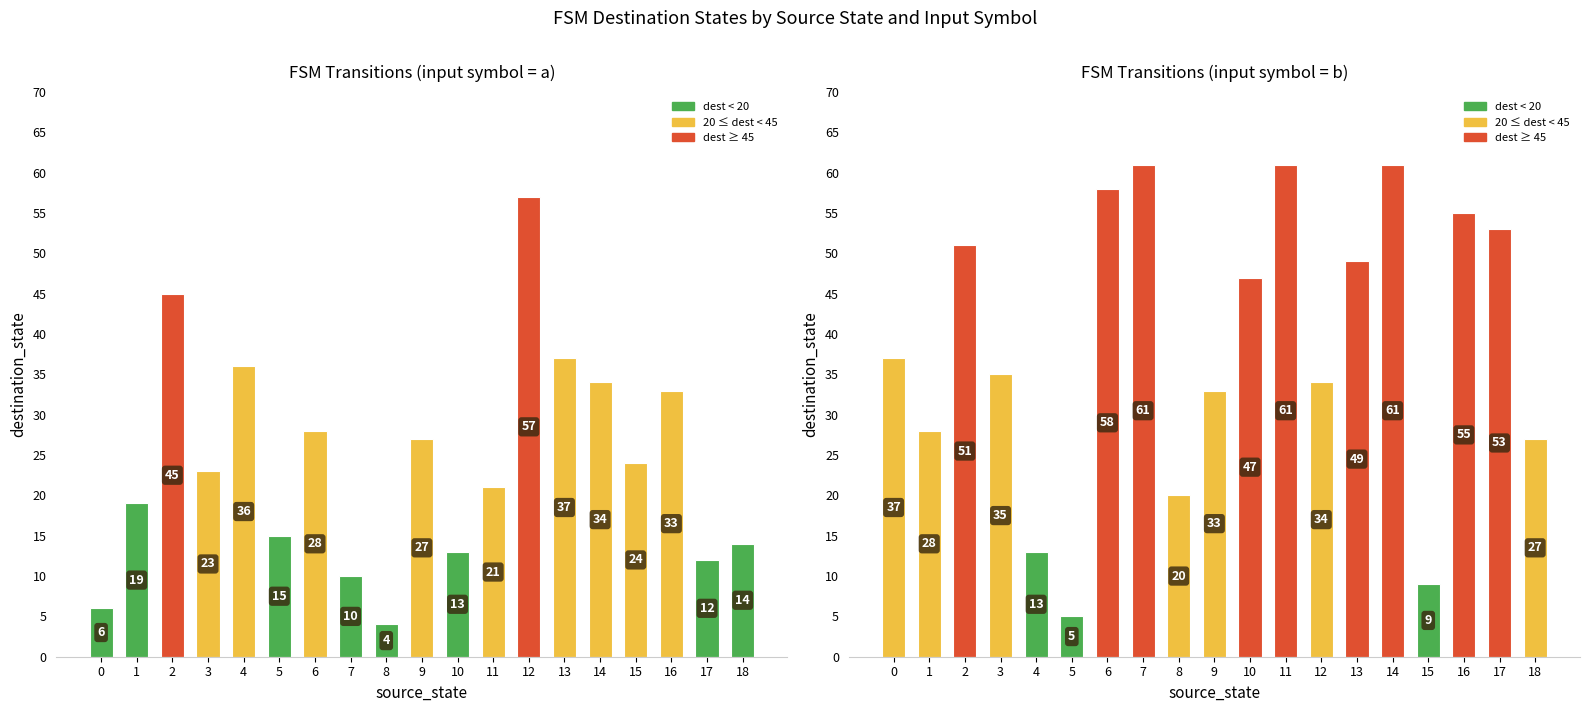

List the series in order of their peak value, highest first.

input=b, input=a